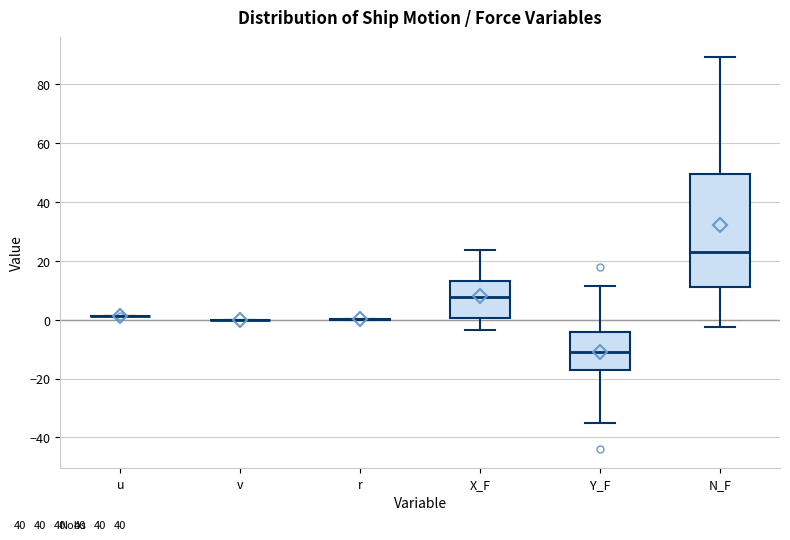

Reading left to right, read every box against the y-axis: the position of its median line, the range the box covers, and the ends of its whiskers. The values are not printed on the chart, so give them approximately, as read against the axis.

u: box collapsed to a line at 2, whiskers 2 to 2
v: box collapsed to a line at 0, whiskers 0 to 0
r: box collapsed to a line at 0, whiskers 0 to 0
X_F: median 8, box 0 to 14, whiskers -4 to 24
Y_F: median -12, box -18 to -4, whiskers -36 to 12
N_F: median 24, box 12 to 50, whiskers -2 to 90